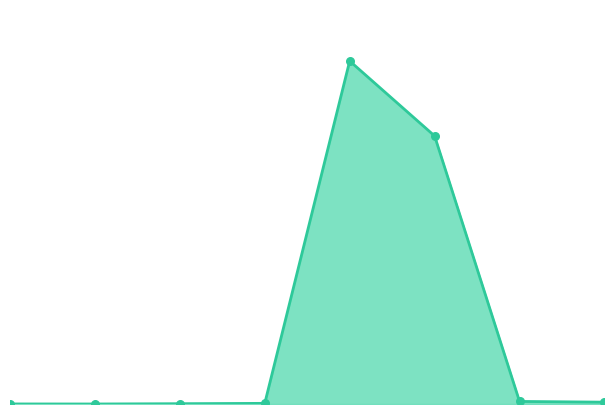

Is the value of quickRatio line at 2 greater than the value of quickRatio markers at 4?

No